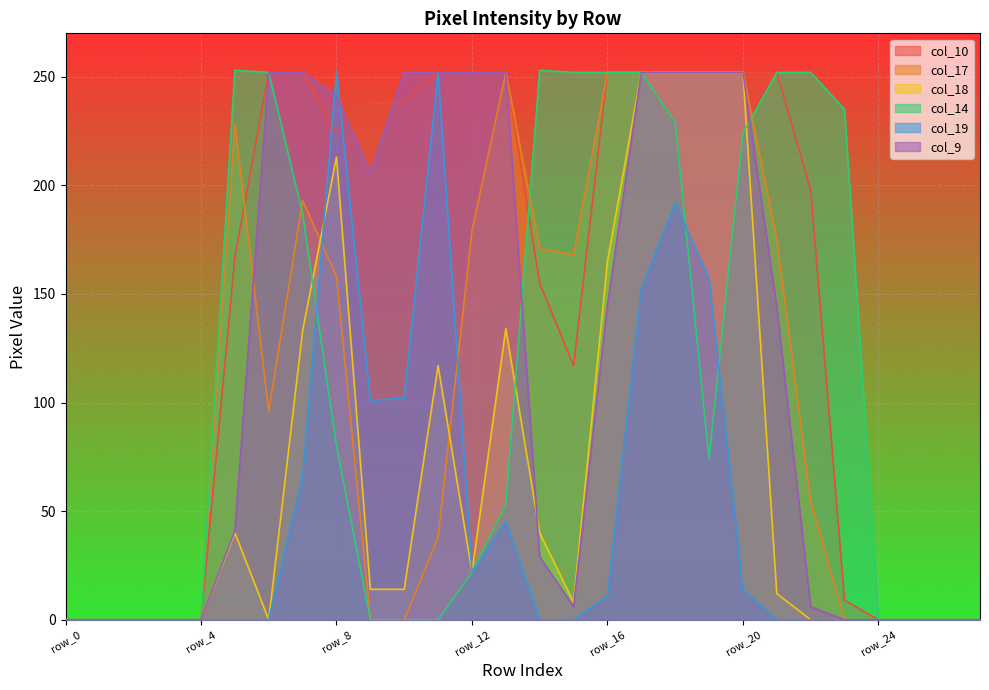

Which category has the highest value across all series?

row_5